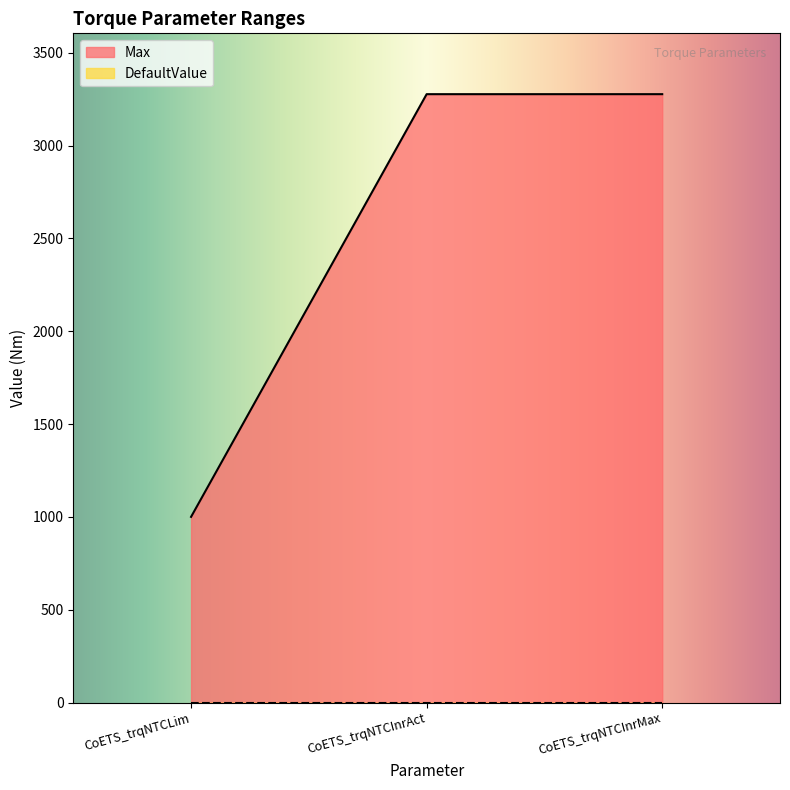

List the labels in order of value, largest first.

CoETS_trqNTCInrAct, CoETS_trqNTCInrMax, CoETS_trqNTCLim